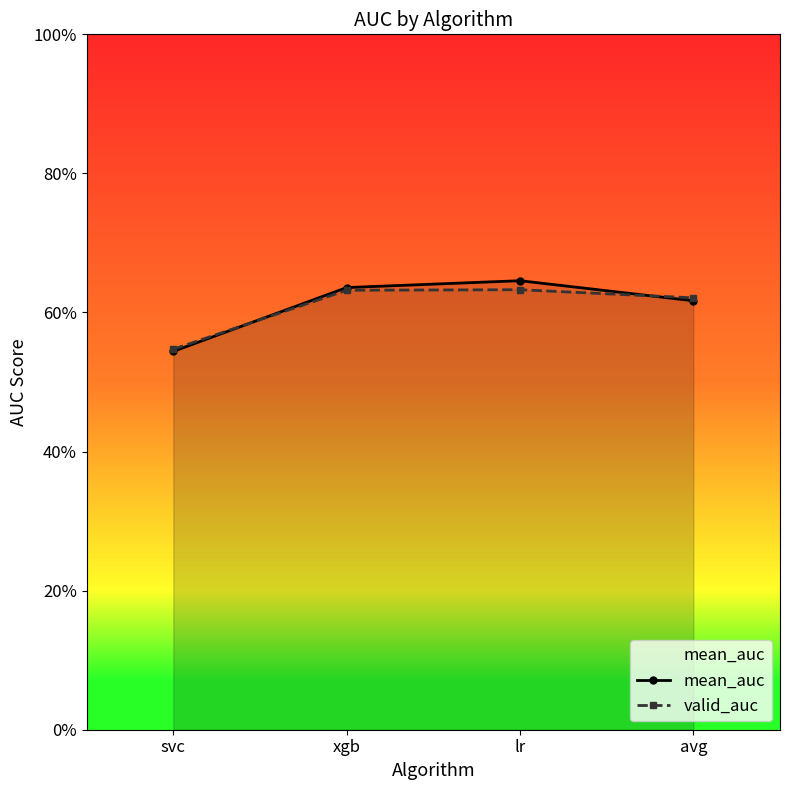

The value of valid_auc at xgb is 0.6. True or false?

True